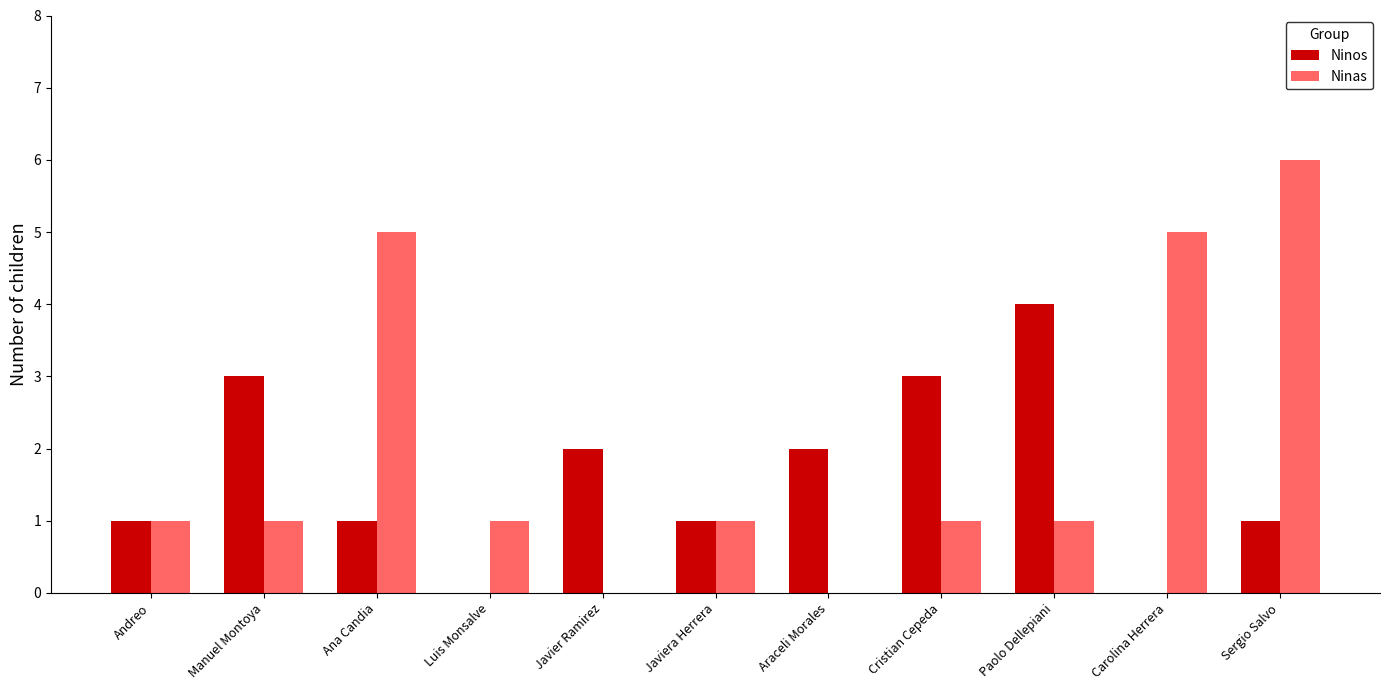

What is the sum of the Ninas values at Javiera Herrera and Sergio Salvo?

7